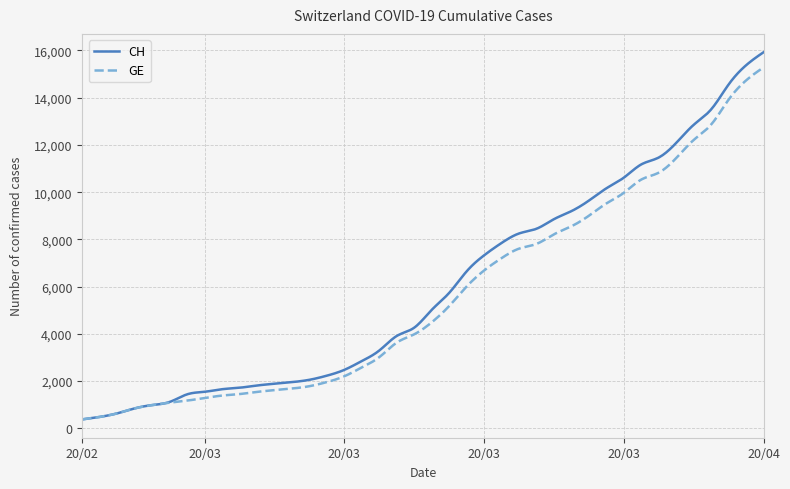

What is the highest value of the GE series?

15284.0